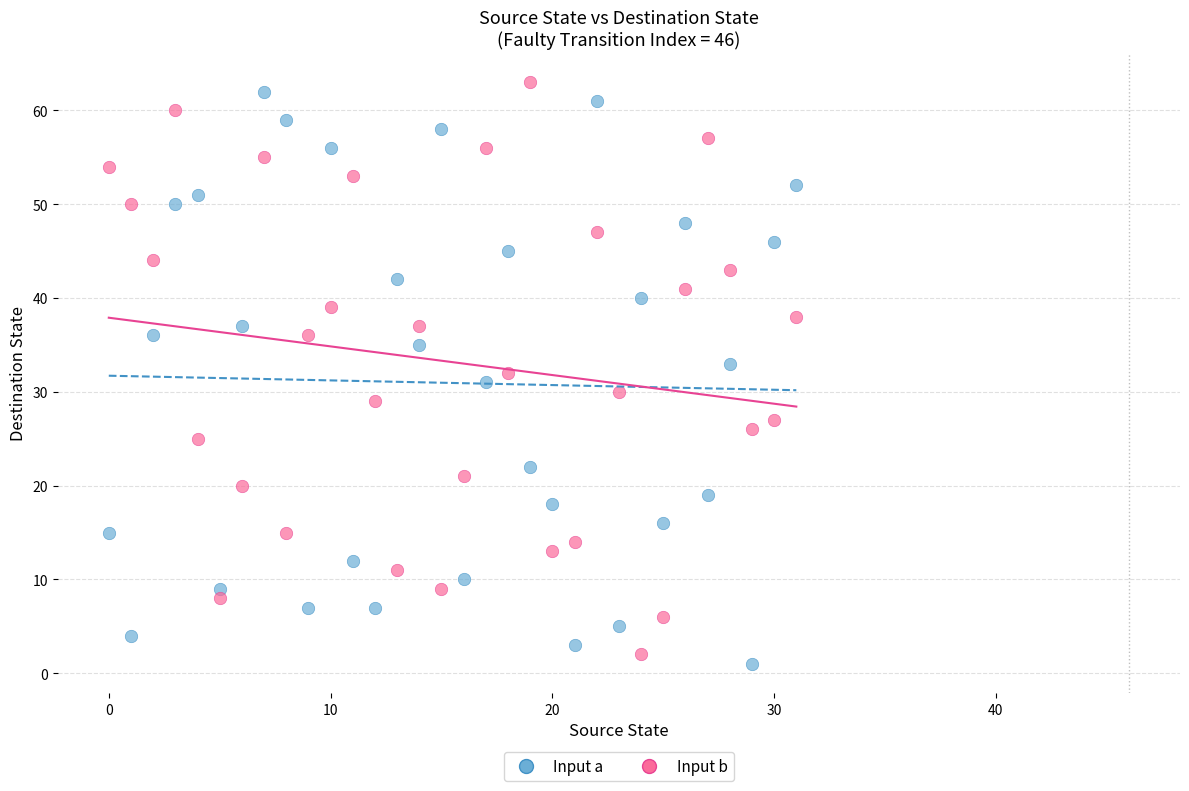

How many data points are displayed?

64